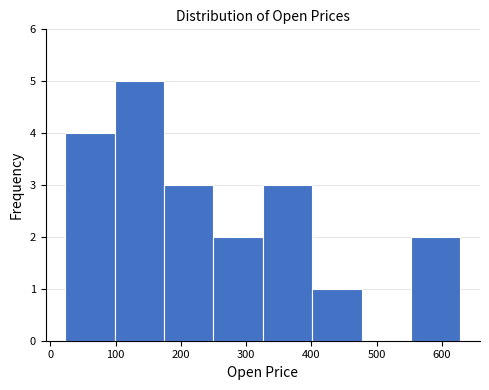

Reading left to right, list every bar in this chart as the range it spans on the x-axis followed by its height. Neither the bar edges nor the heights are printed on the chart, so give them approximately, as read against the axes.

20 to 100: 4
100 to 170: 5
170 to 250: 3
250 to 330: 2
330 to 400: 3
400 to 480: 1
480 to 550: 0
550 to 630: 2